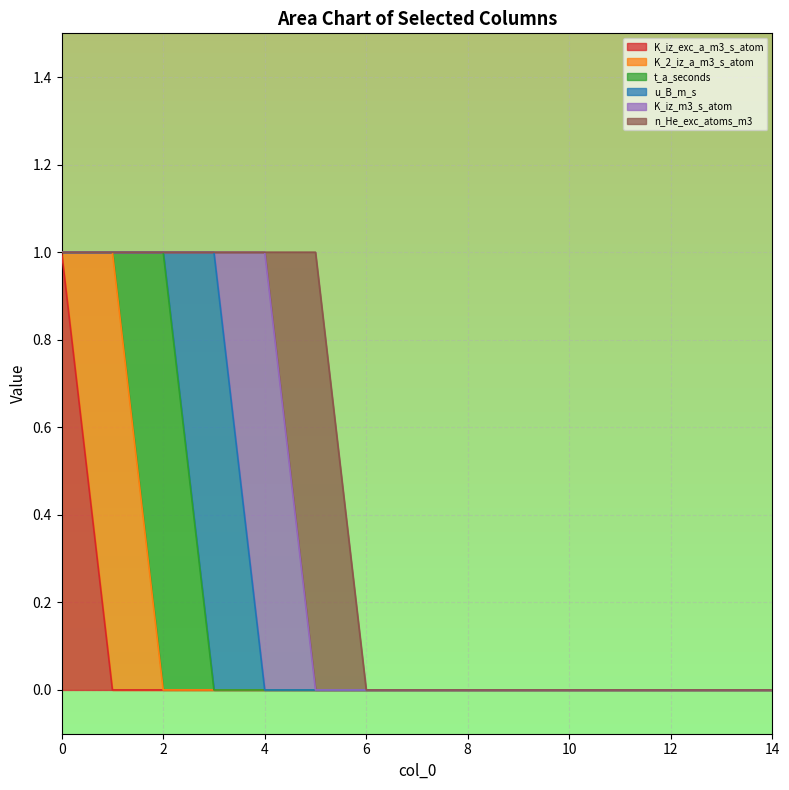

True or false: n_He_exc_atoms_m3 has a value of 0 at 13.

False